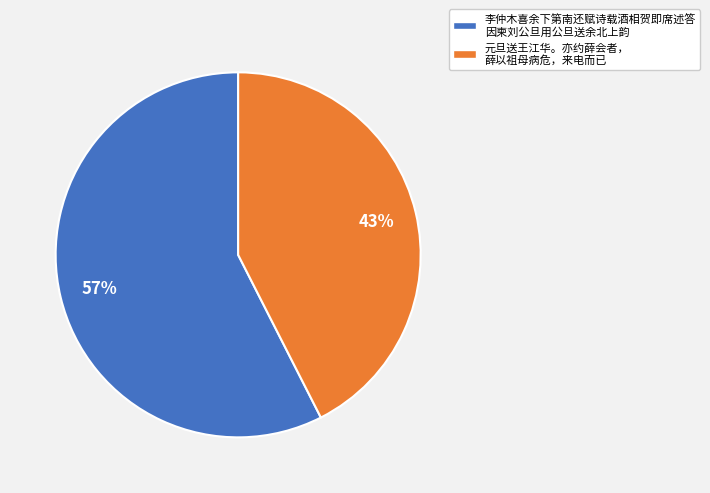

Which category has the smallest portion of the pie?

元旦送王江华。亦约薛会者， 薛以祖母病危，来电而已